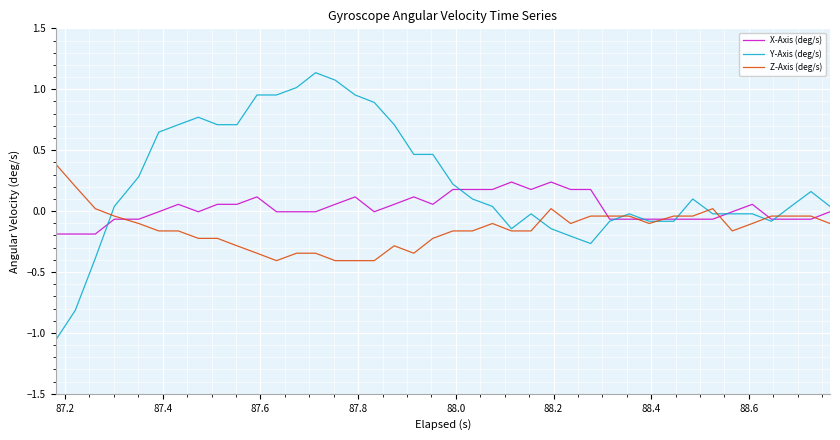

Which series has the largest total across all categories?

Y-Axis (deg/s)